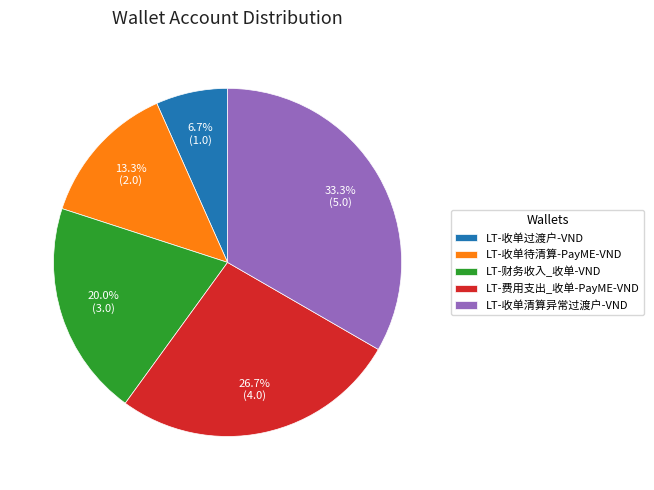

How many segments does this pie chart have?

5